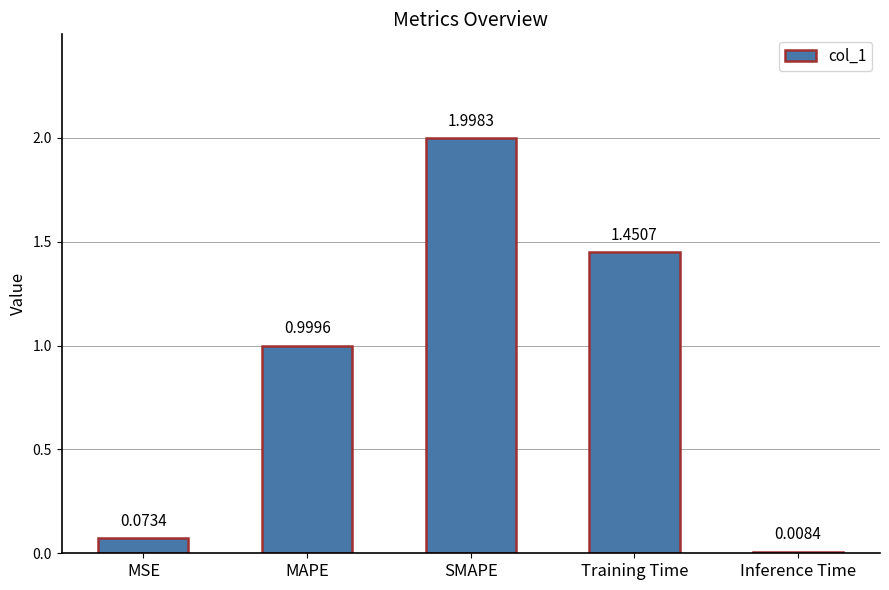

Are the bars grouped side by side (vs. stacked)?

No